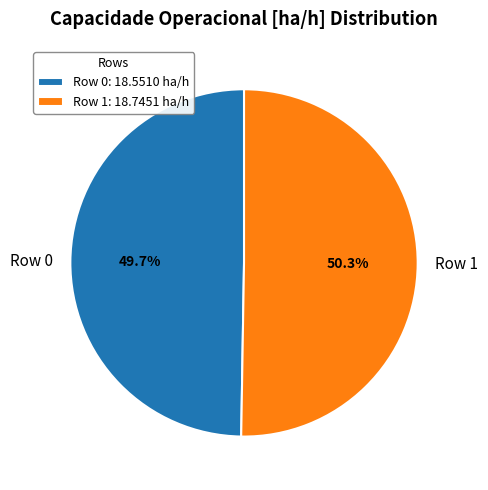

Is there any slice that represents more than half of the pie?

Yes